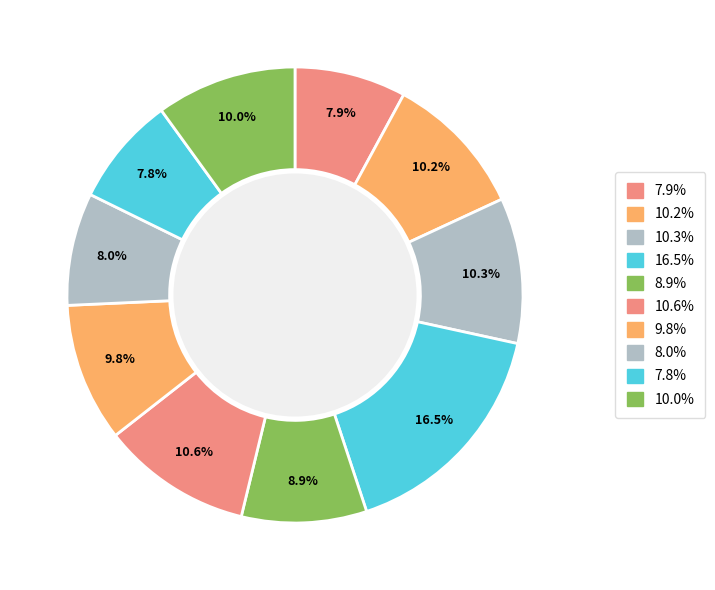

Count the number of slices in the pie.

10